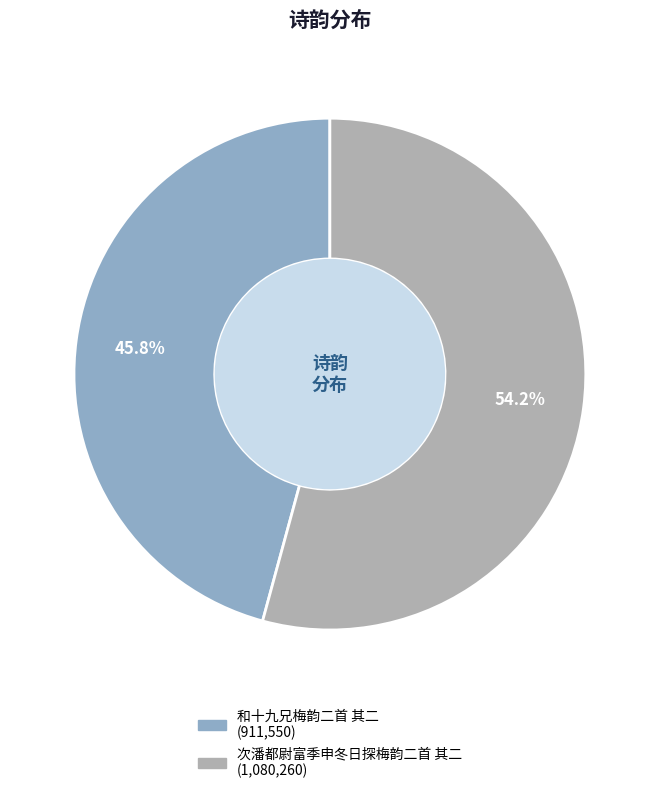

Which has a higher value, 次潘都尉富季申冬日探梅韵二首 其二 or 和十九兄梅韵二首 其二?

次潘都尉富季申冬日探梅韵二首 其二